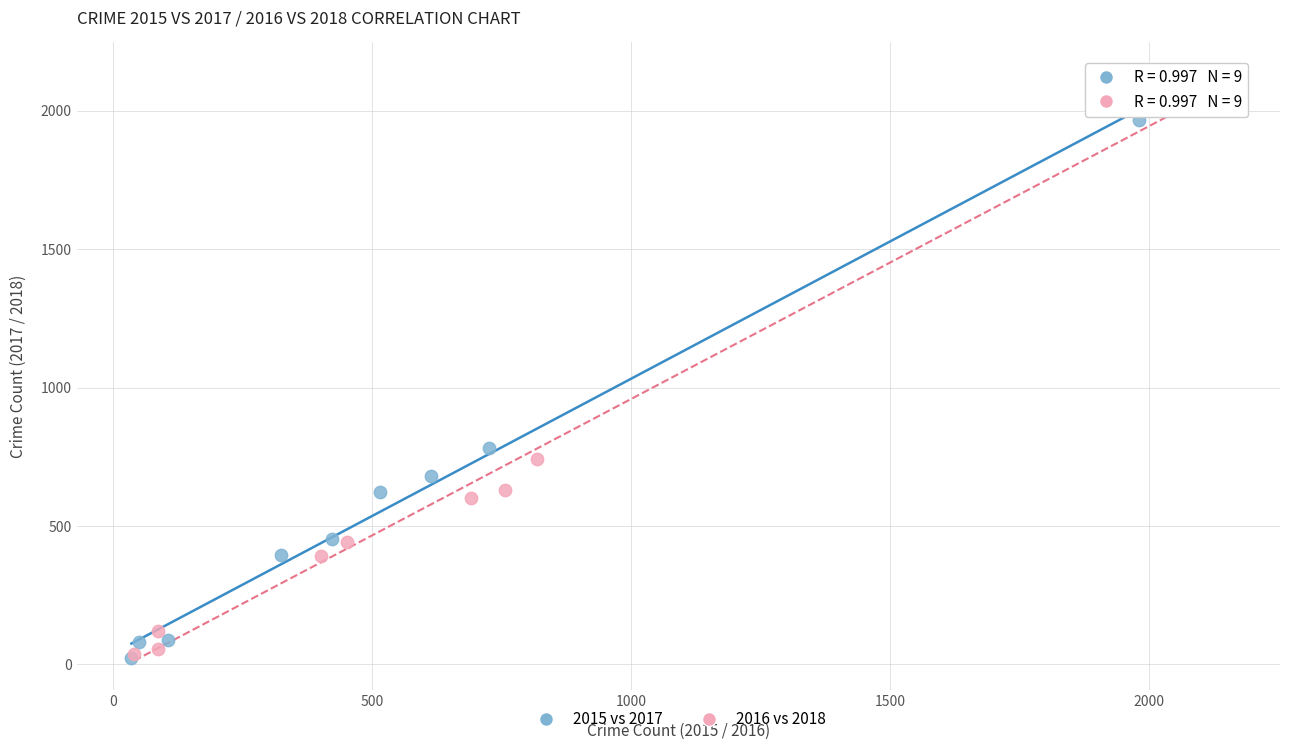

Which series has the largest Y range (max minus min)?

2016 vs 2018